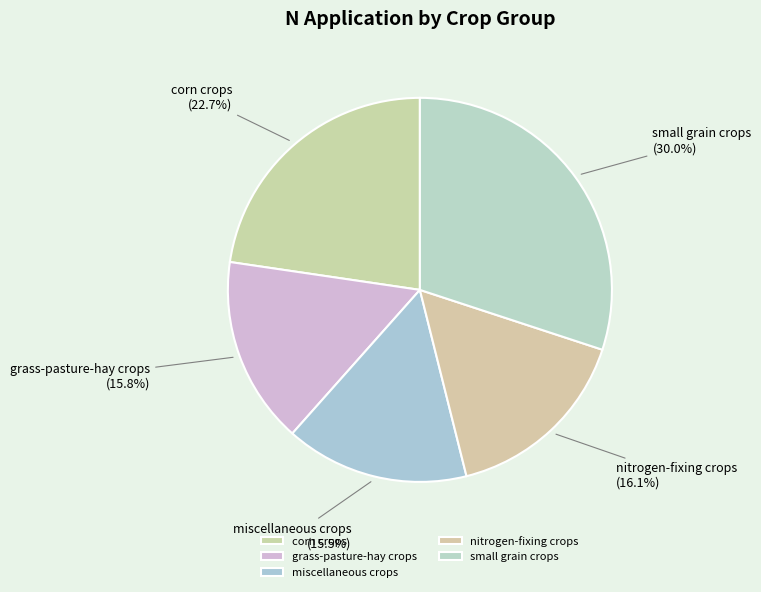

To the nearest percent, what percentage of the pie is nitrogen-fixing crops?

16%